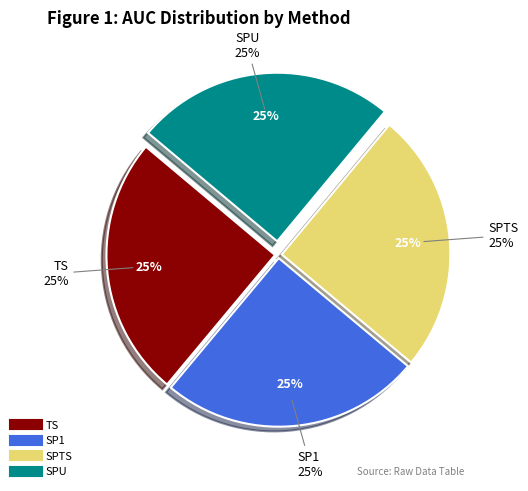

What is the largest slice in the pie chart?

SPTS